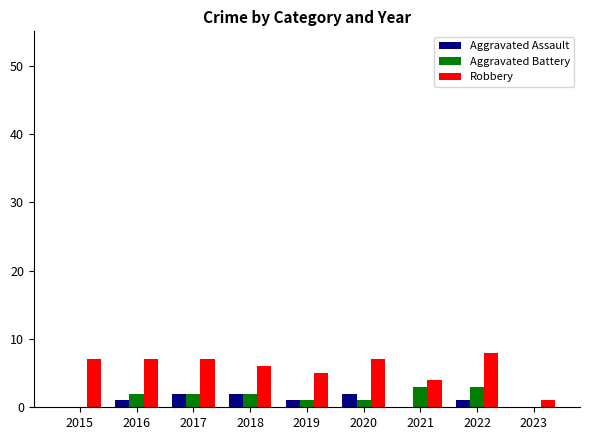

How many categories are shown in the chart?

9